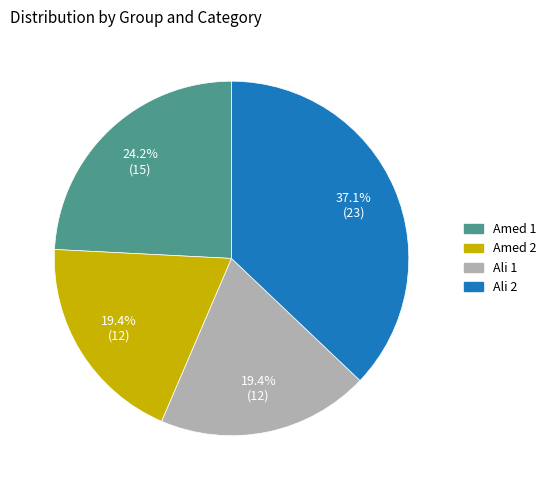

Is it true that Ali 1 is 31% of the pie?

False